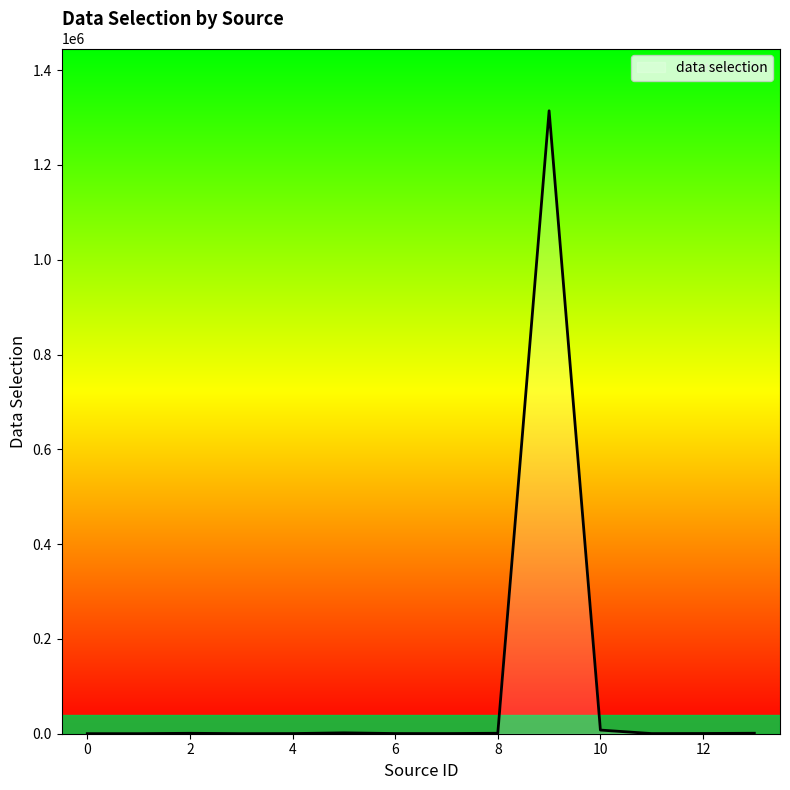

What is the difference between the maximum and minimum values?

1314151.0